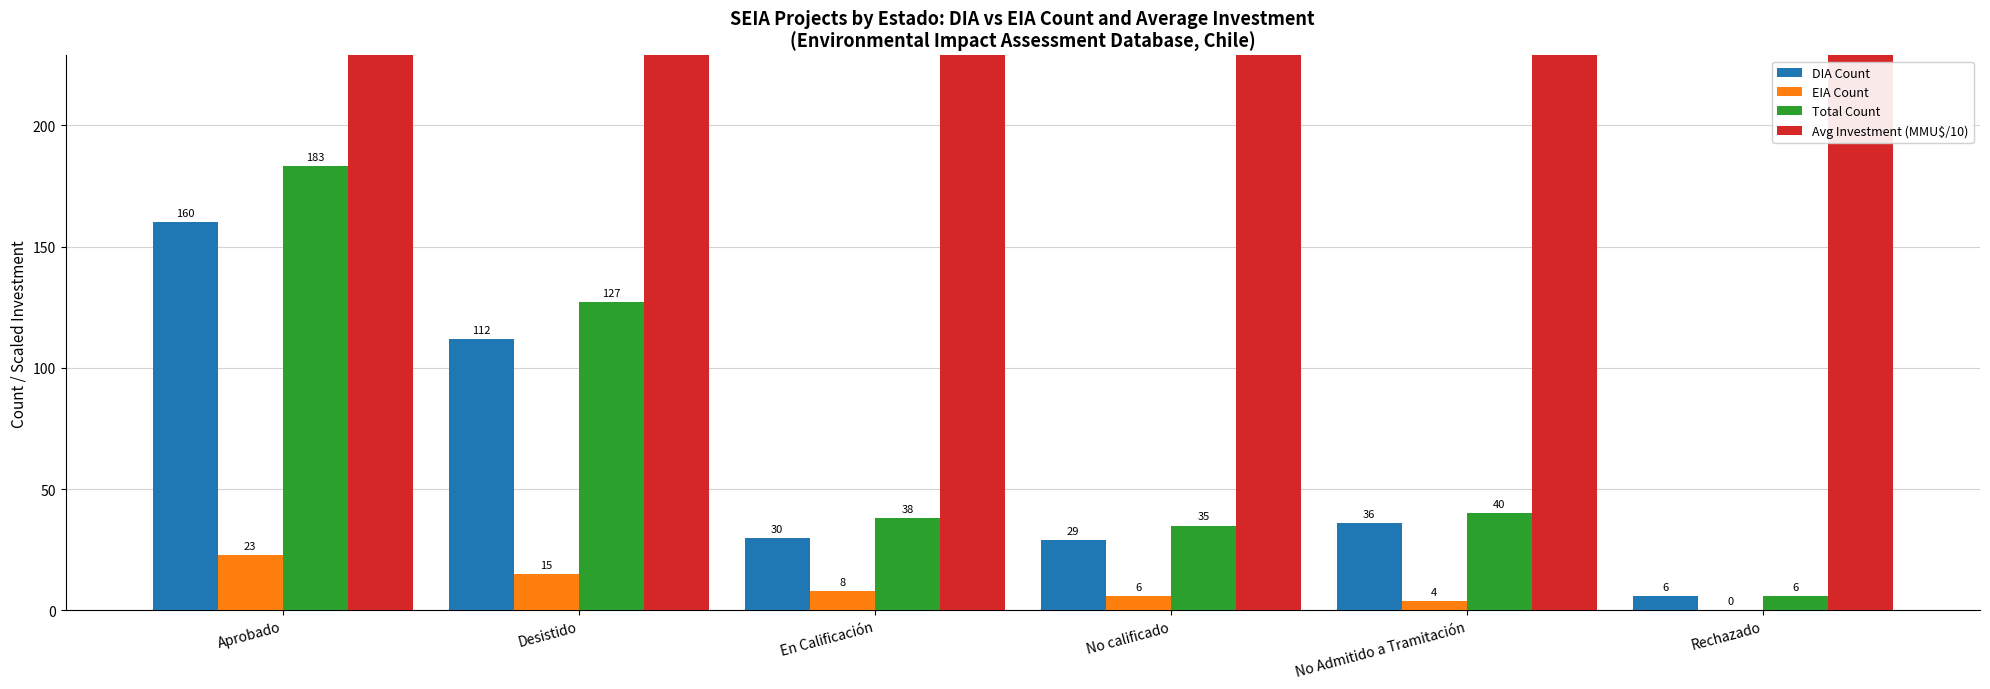

What is the total value across all series at Desistido?

3354